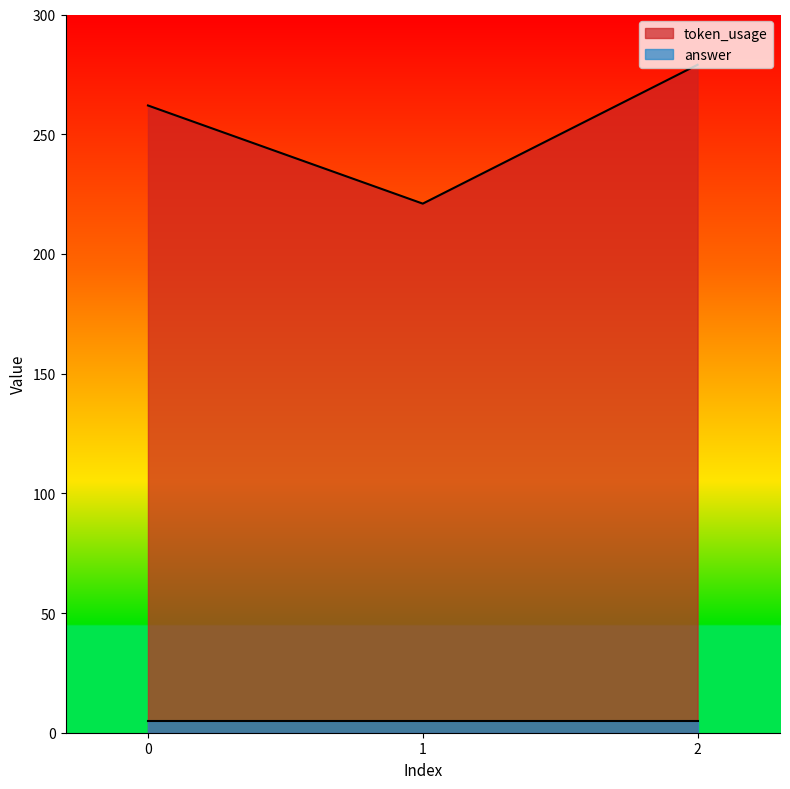

Reading left to right, extract all data points from this chart.

262	221	279